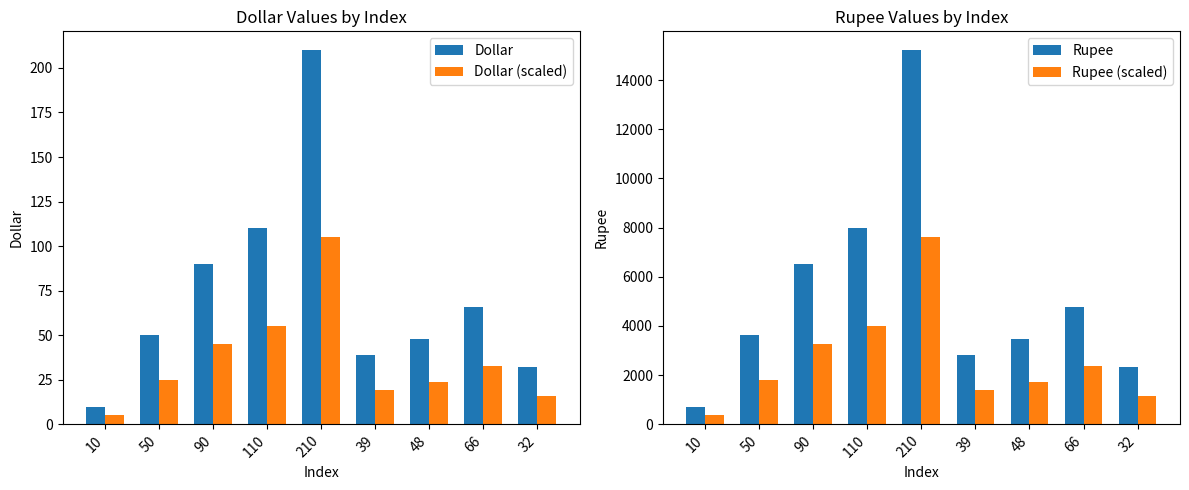

What is the sum of all Dollar values?

655.0